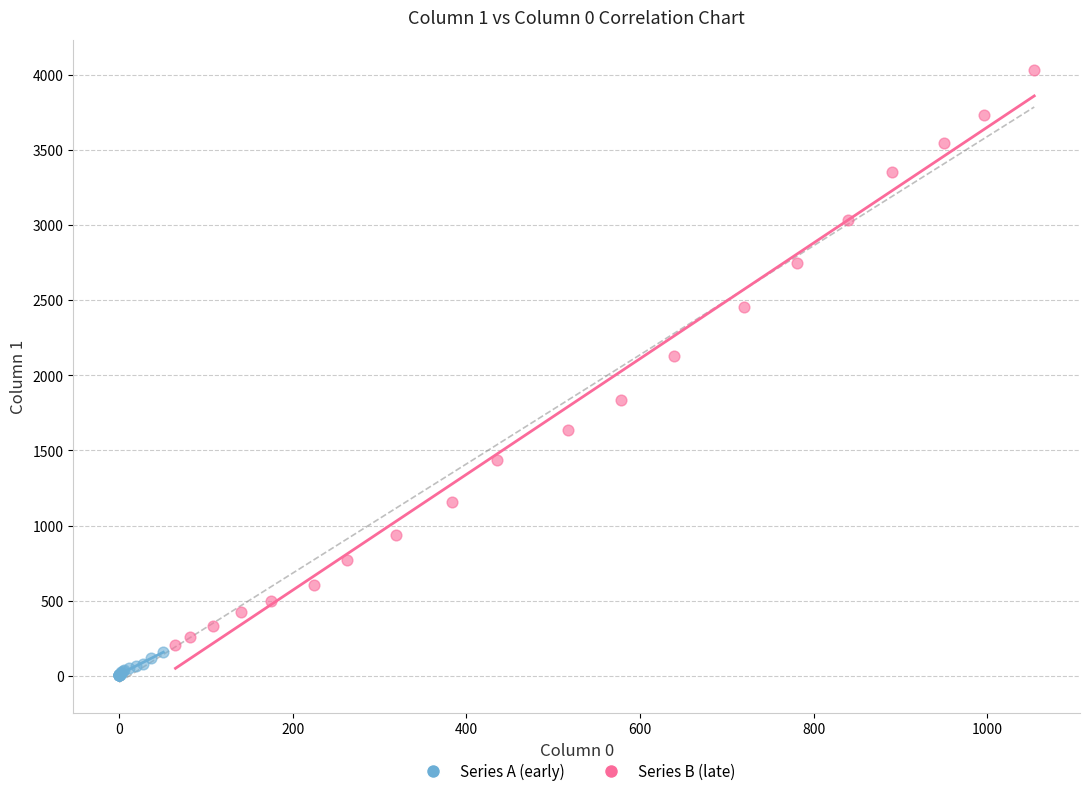

Which series reaches the maximum Y coordinate?

Series B (late)